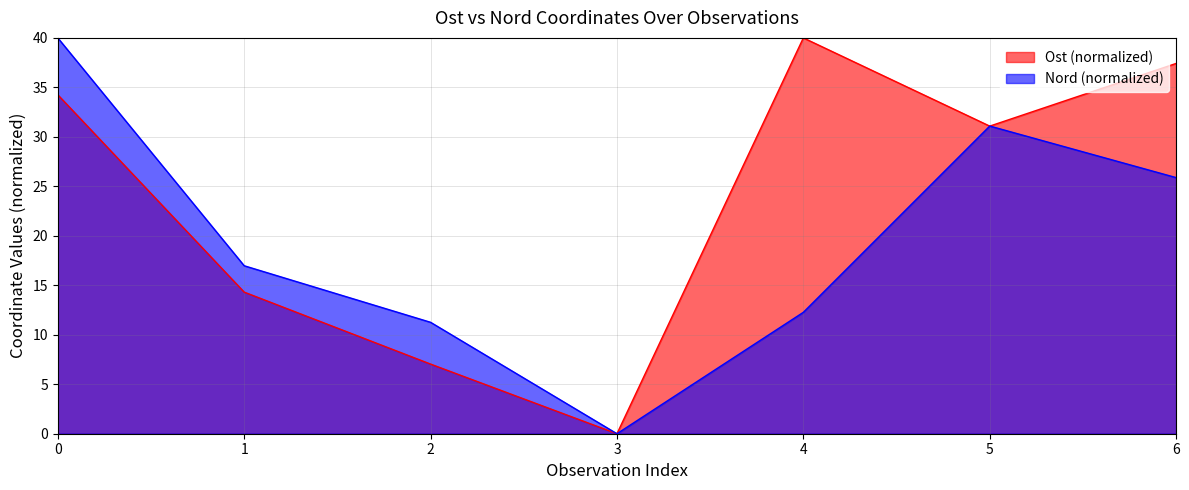

How many categories are shown in the chart?

7